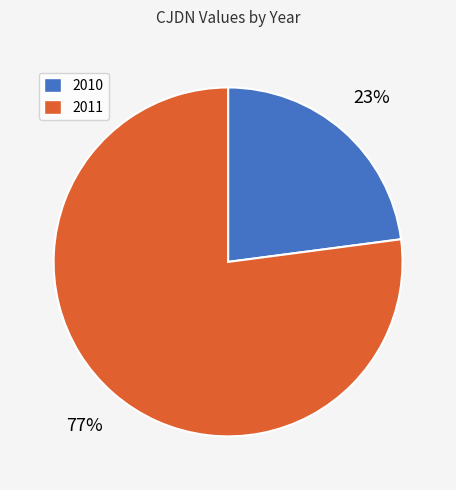

Rank the categories by value from highest to lowest.

2011, 2010